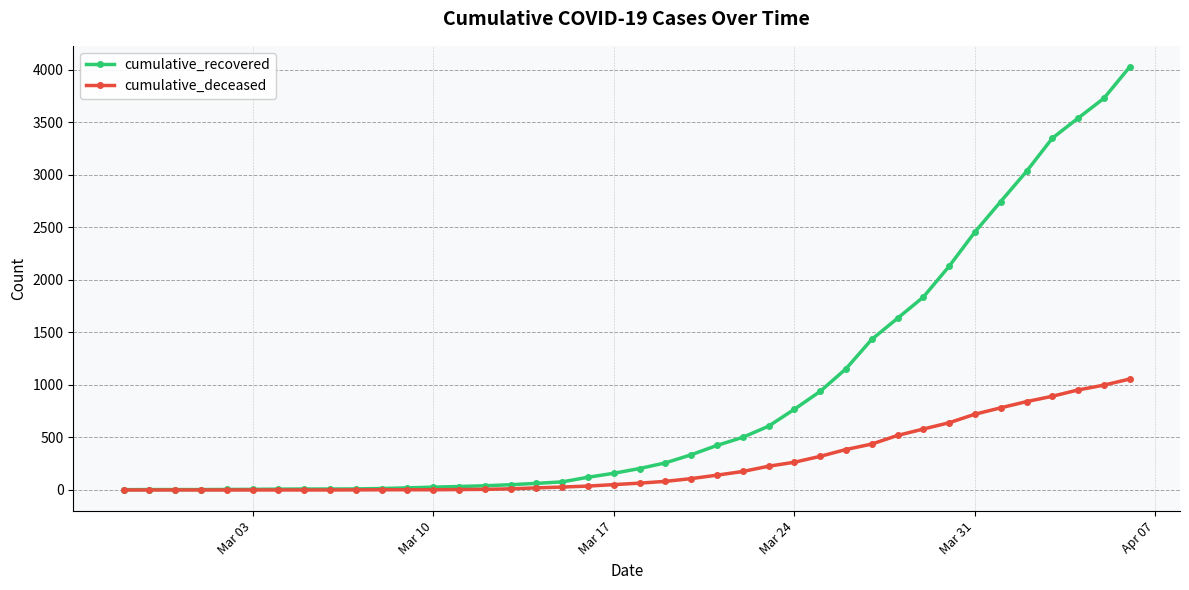

What is the maximum value for cumulative_deceased?

1056